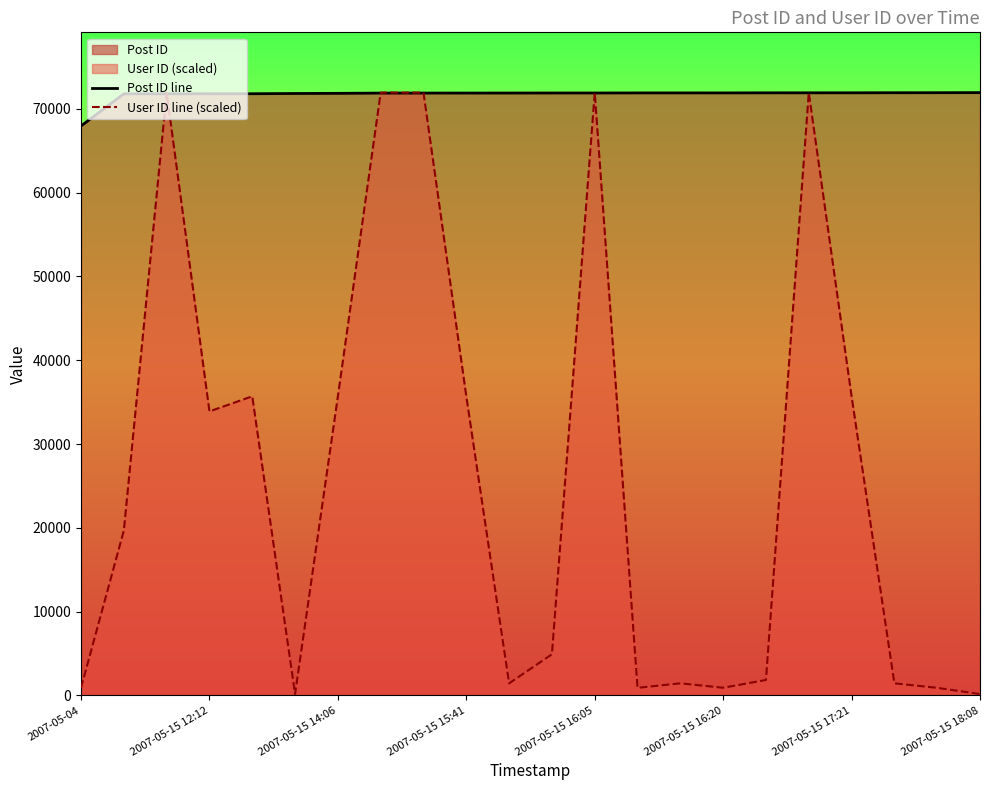

What is the average value of the User ID line (scaled) series?

25955.1